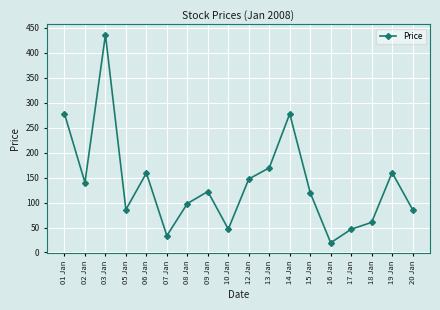

What is the label of the 8th point from the left?

09 Jan